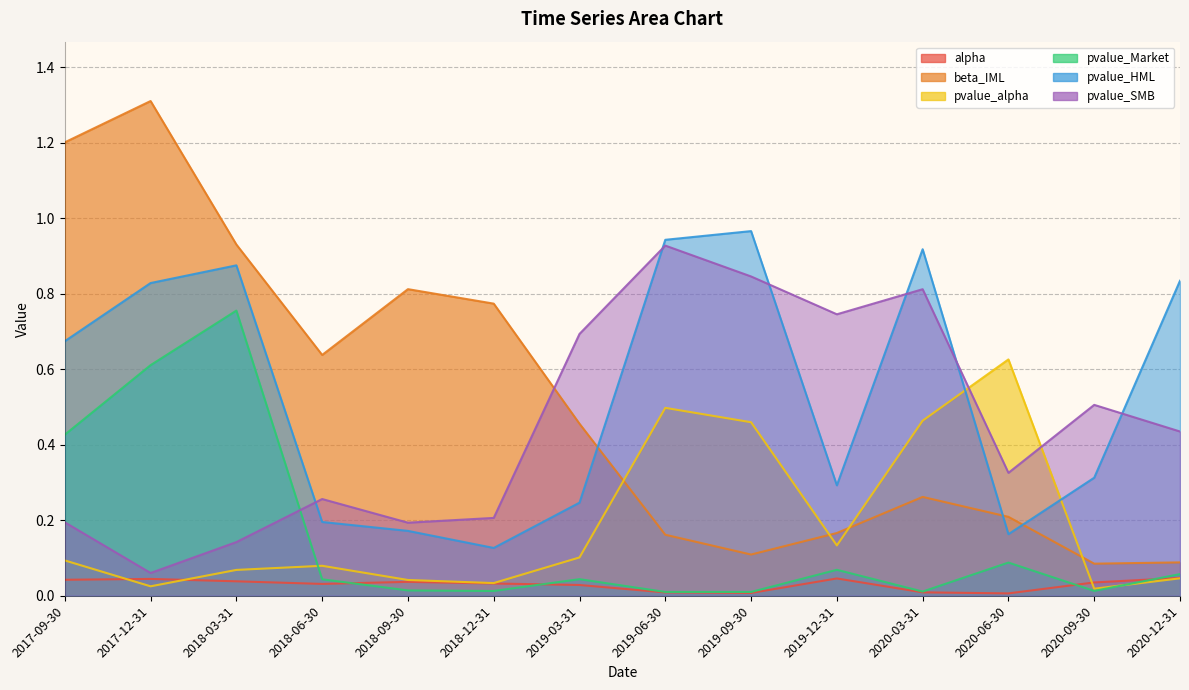

What is the difference between the maximum and second lowest values in the pvalue_HML series?

0.8